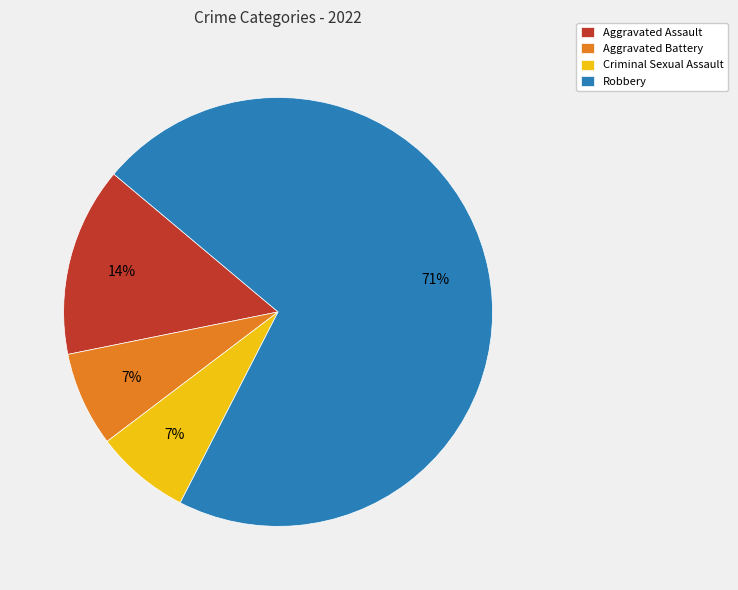

Is there any slice that represents more than half of the pie?

Yes